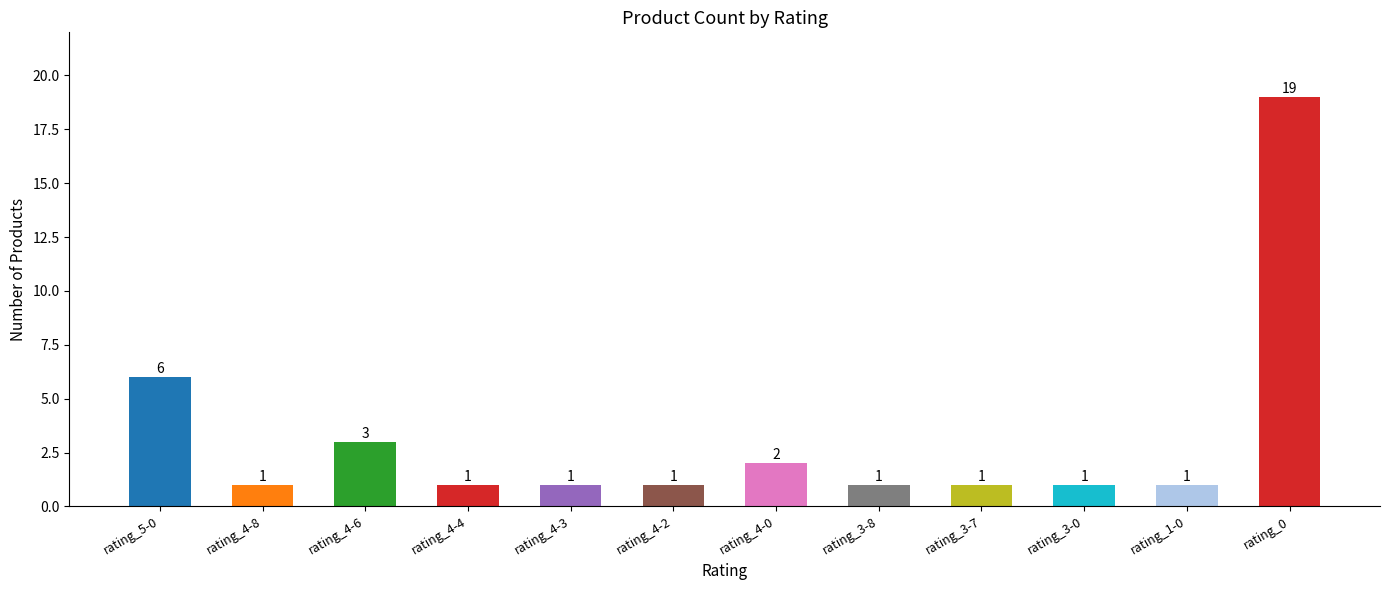

Are the bars grouped side by side (vs. stacked)?

No